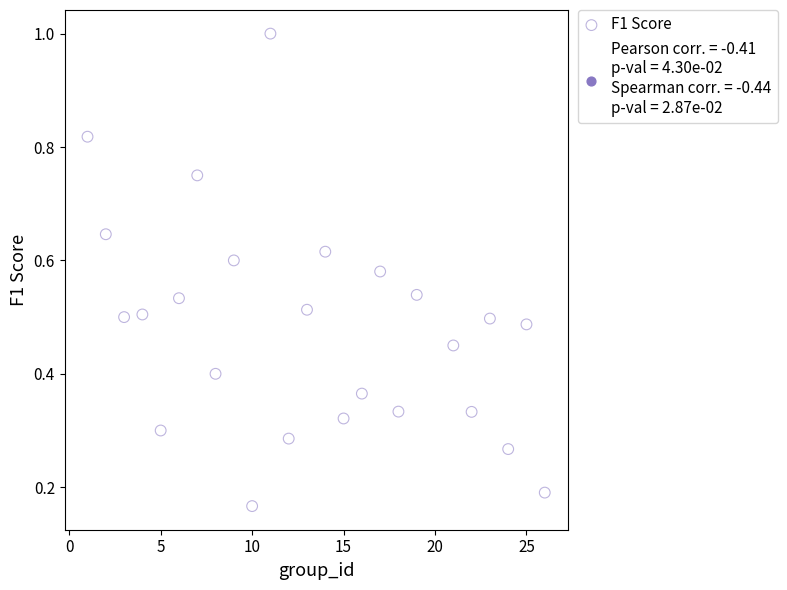

What is the range of X values (max minus min)?

25.0